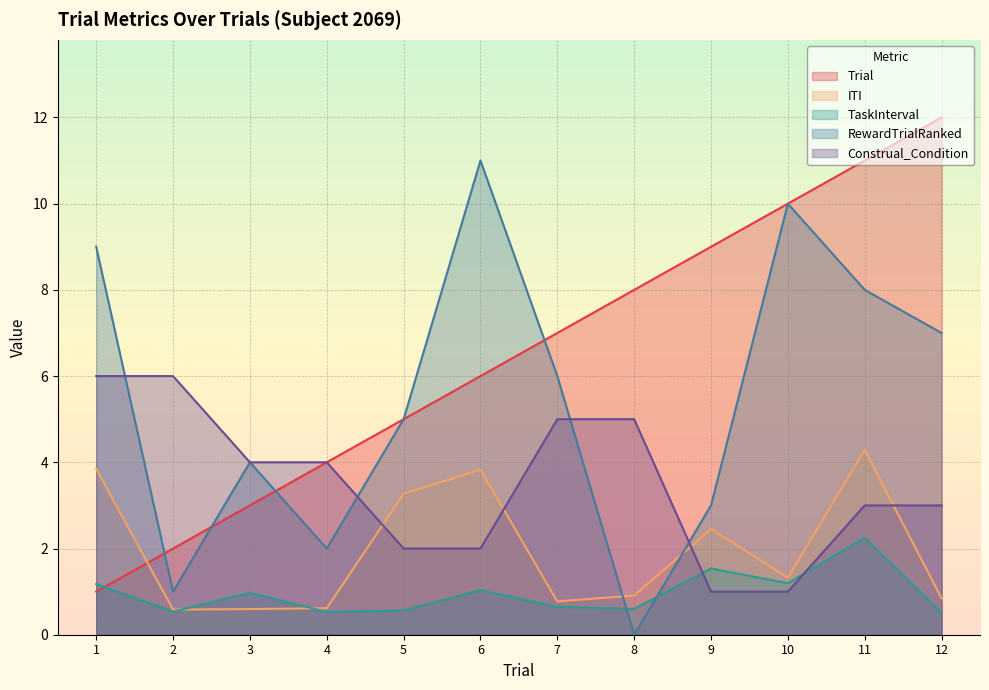

List the series in order of their overall mean, lowest first.

TaskInterval, ITI, Construal_Condition, RewardTrialRanked, Trial